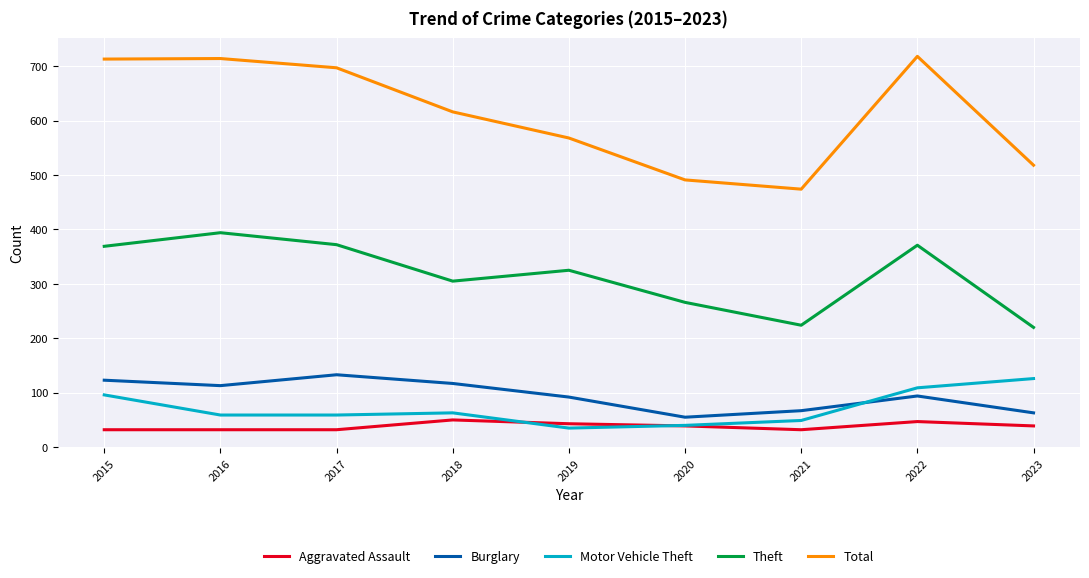

Which series has the largest range (max minus min)?

Total